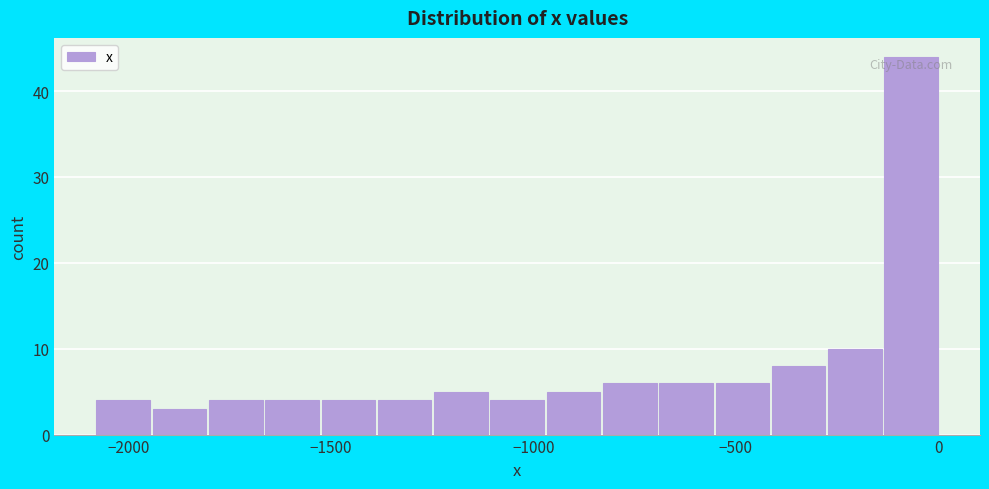

Around what value on the x-axis is the tallest bar? Give the approximate position of its centre, as read against the axis.

-50